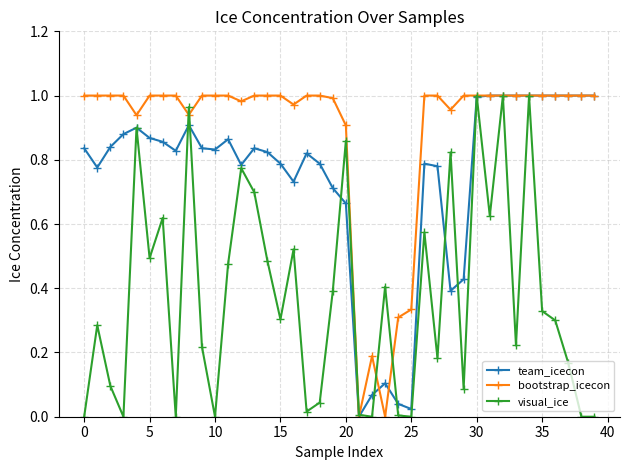

What is the sum of all bootstrap_icecon values?

35.5